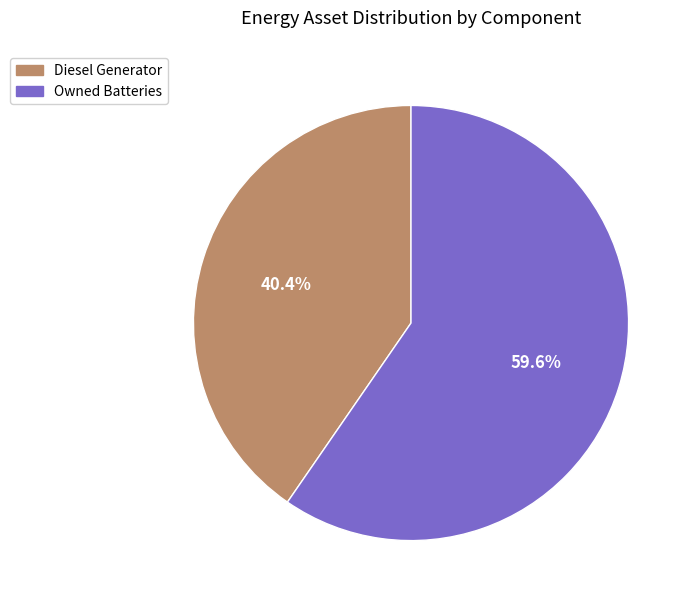

How many slices are in this pie chart?

2